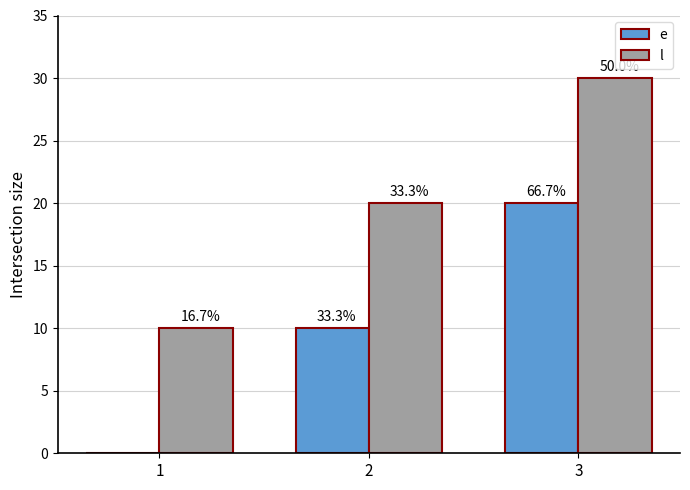

What is the maximum value for l?

30